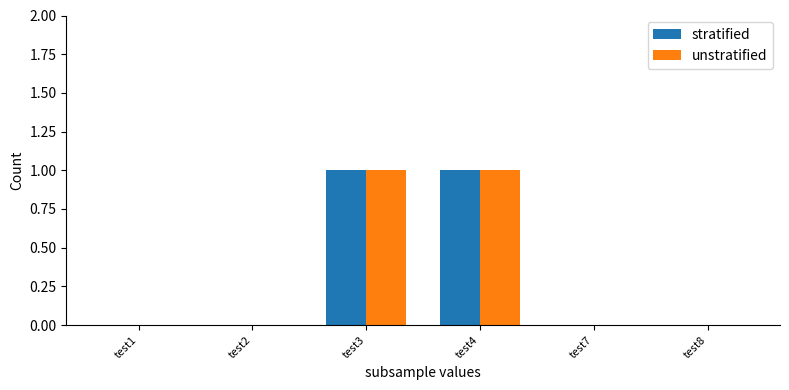

True or false: stratified has a value of 1 at test7.

False